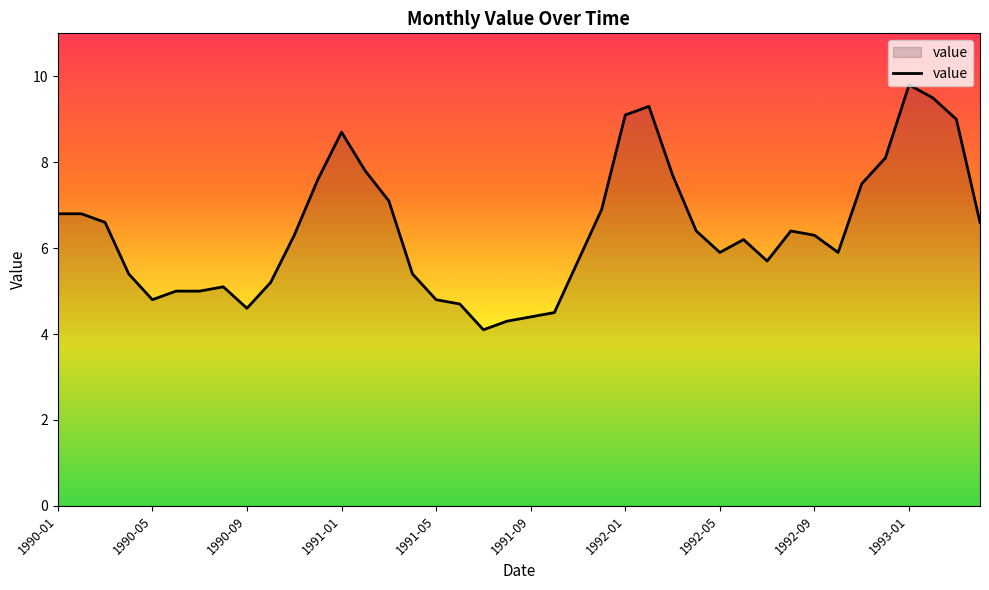

What is the minimum value shown in the chart?

4.1